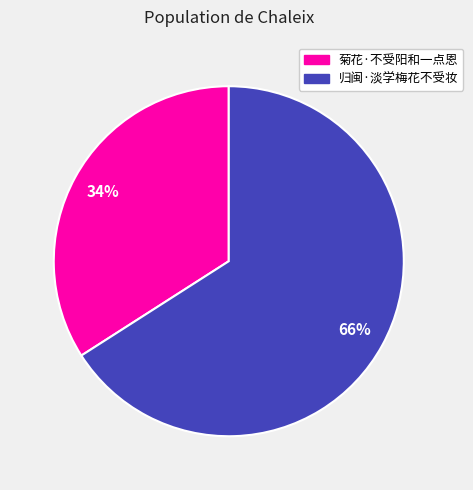

How many segments does this pie chart have?

2